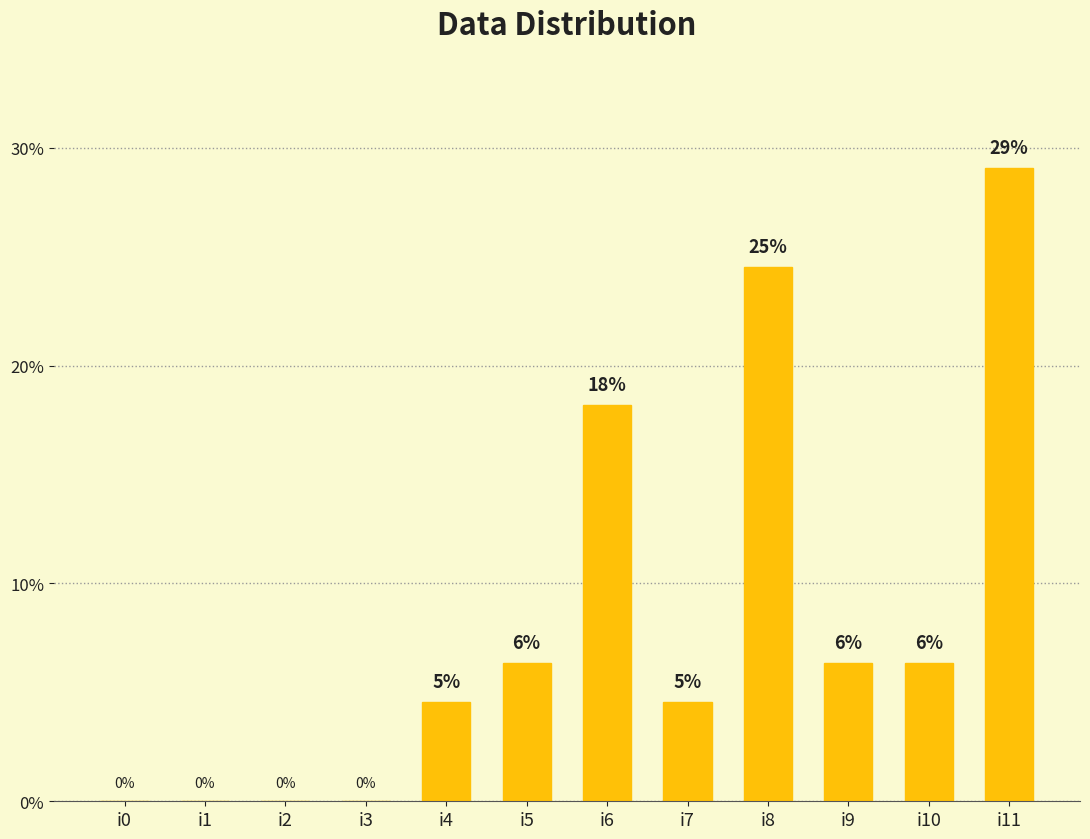

List the labels in order of value, smallest first.

i0, i1, i2, i3, i4, i7, i5, i9, i10, i6, i8, i11